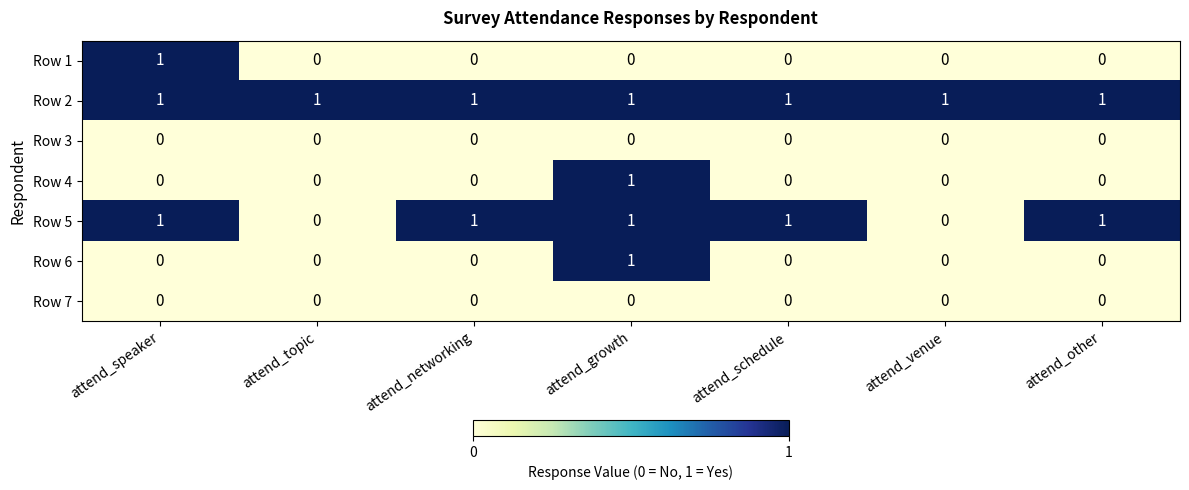

Which series has the largest total across all categories?

Row 2